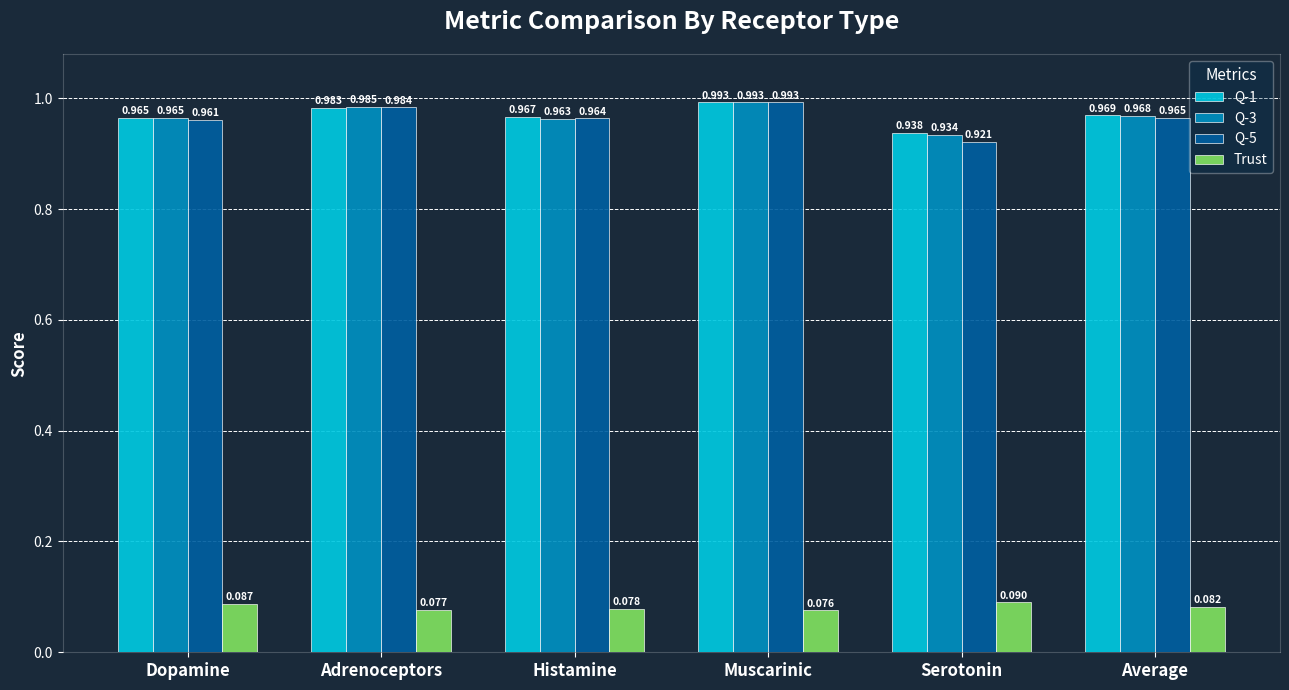

Rank the categories by Q-1 value from lowest to highest.

Serotonin, Dopamine, Histamine, Average, Adrenoceptors, Muscarinic